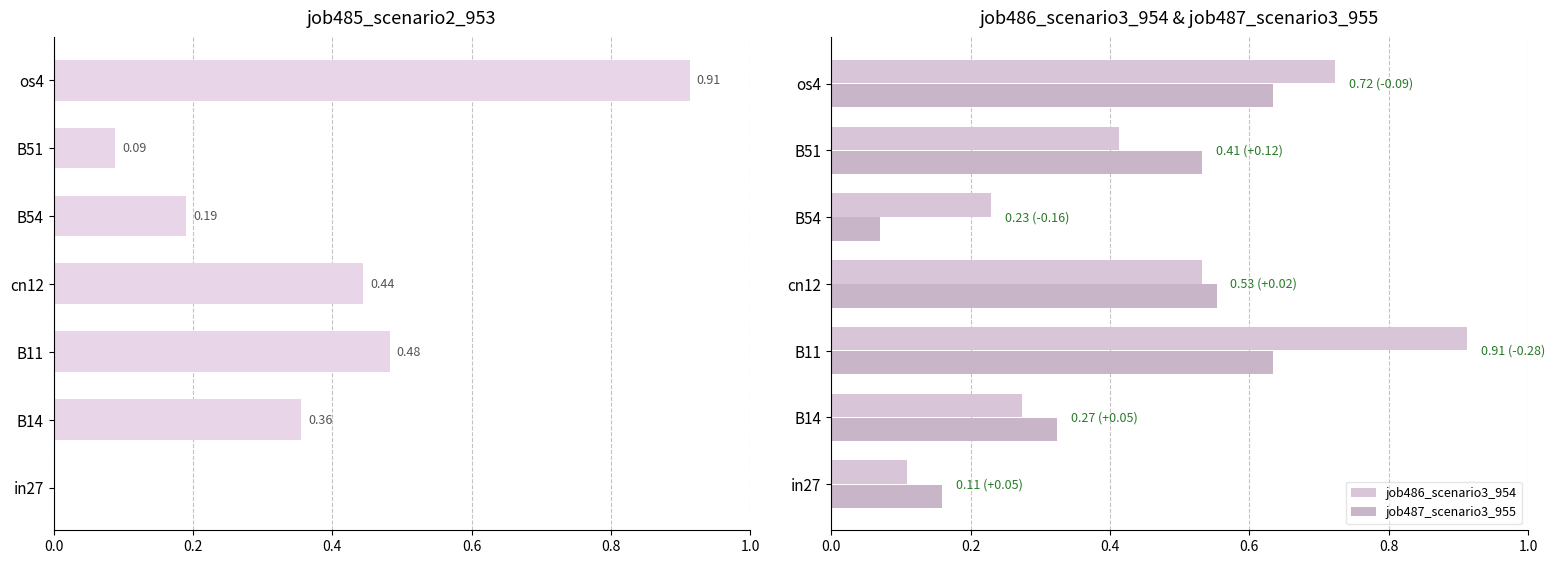

Which series has the largest range (max minus min)?

job485_scenario2_953